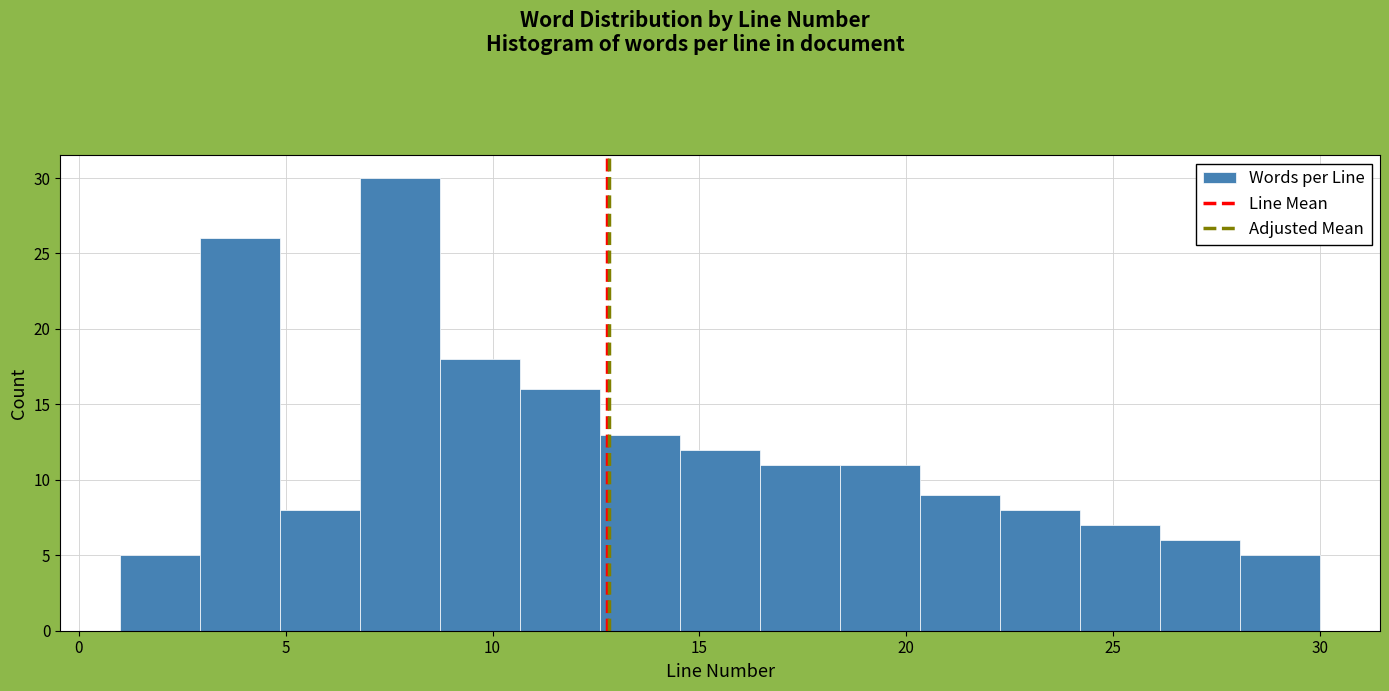

Read against the x-axis, roughly where is the centre of the tallest bar?

8.0